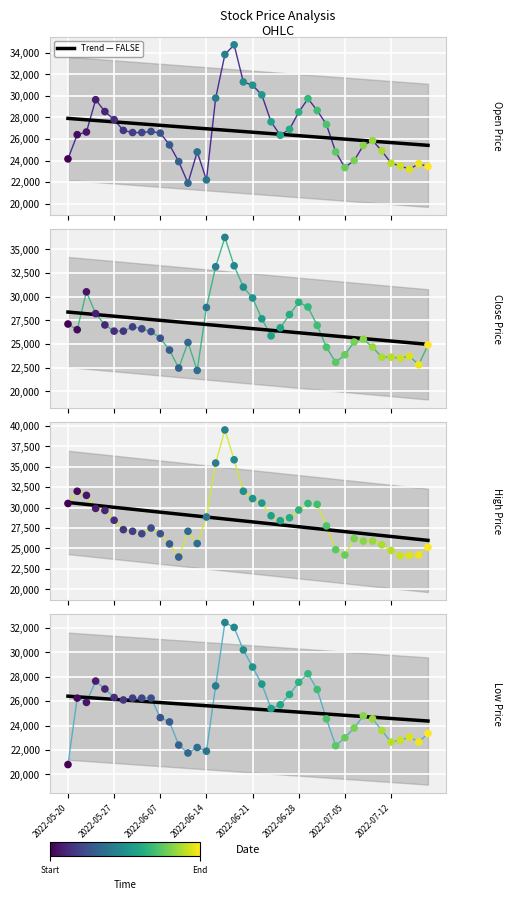

Which series has the largest total across all categories?

High